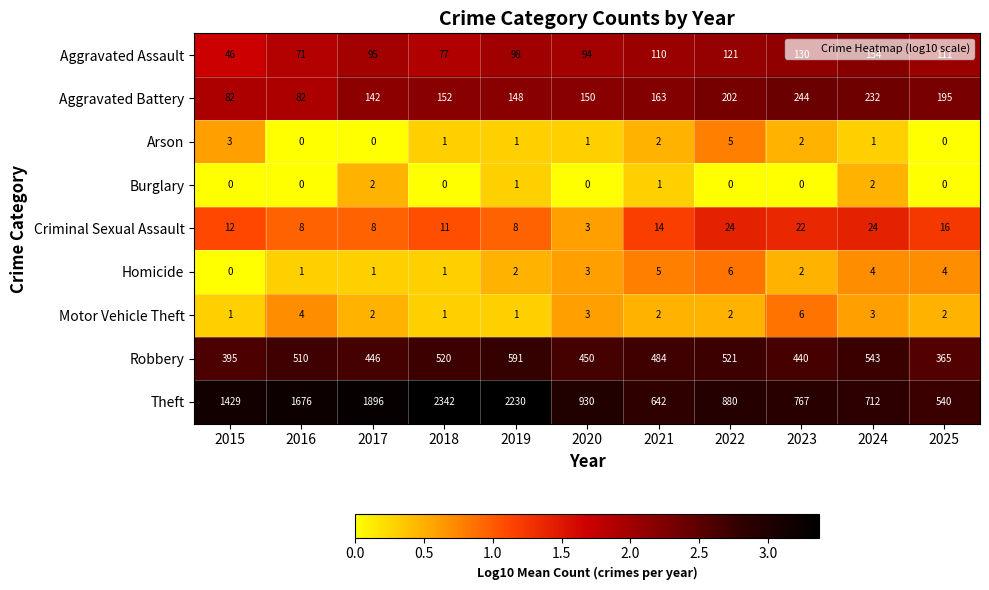

What is the difference between the maximum and minimum values in the Theft series?

1802